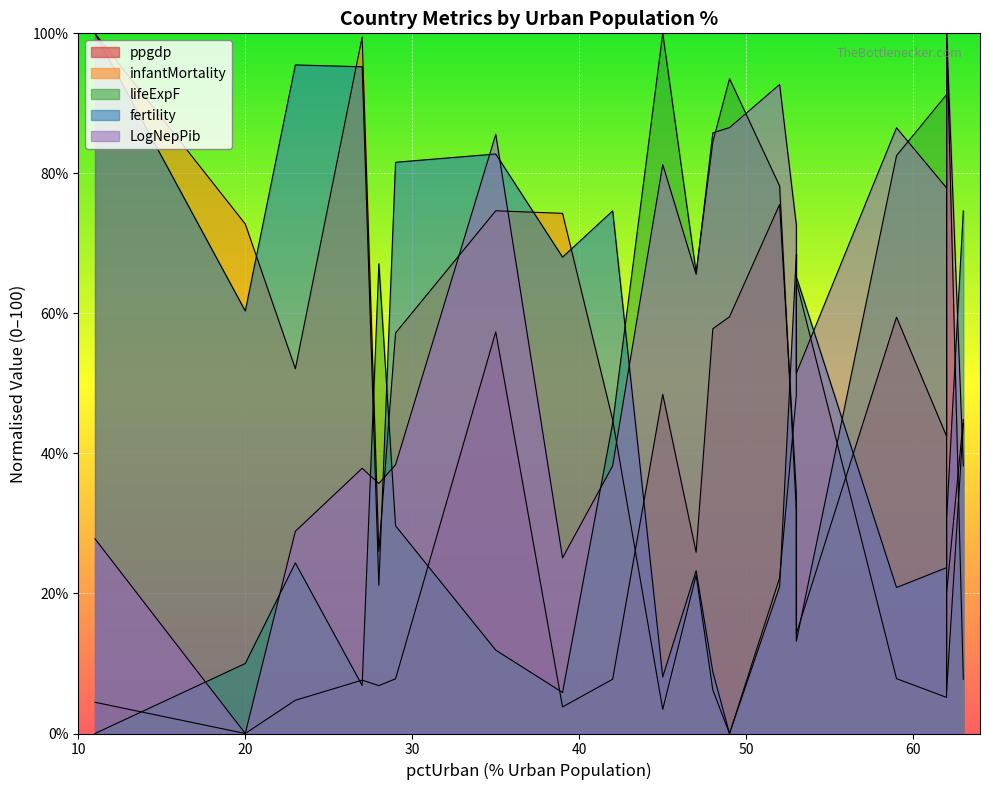

Rank the series at 62 from highest to lowest value.

lifeExpF, LogNepPib, ppgdp, fertility, infantMortality